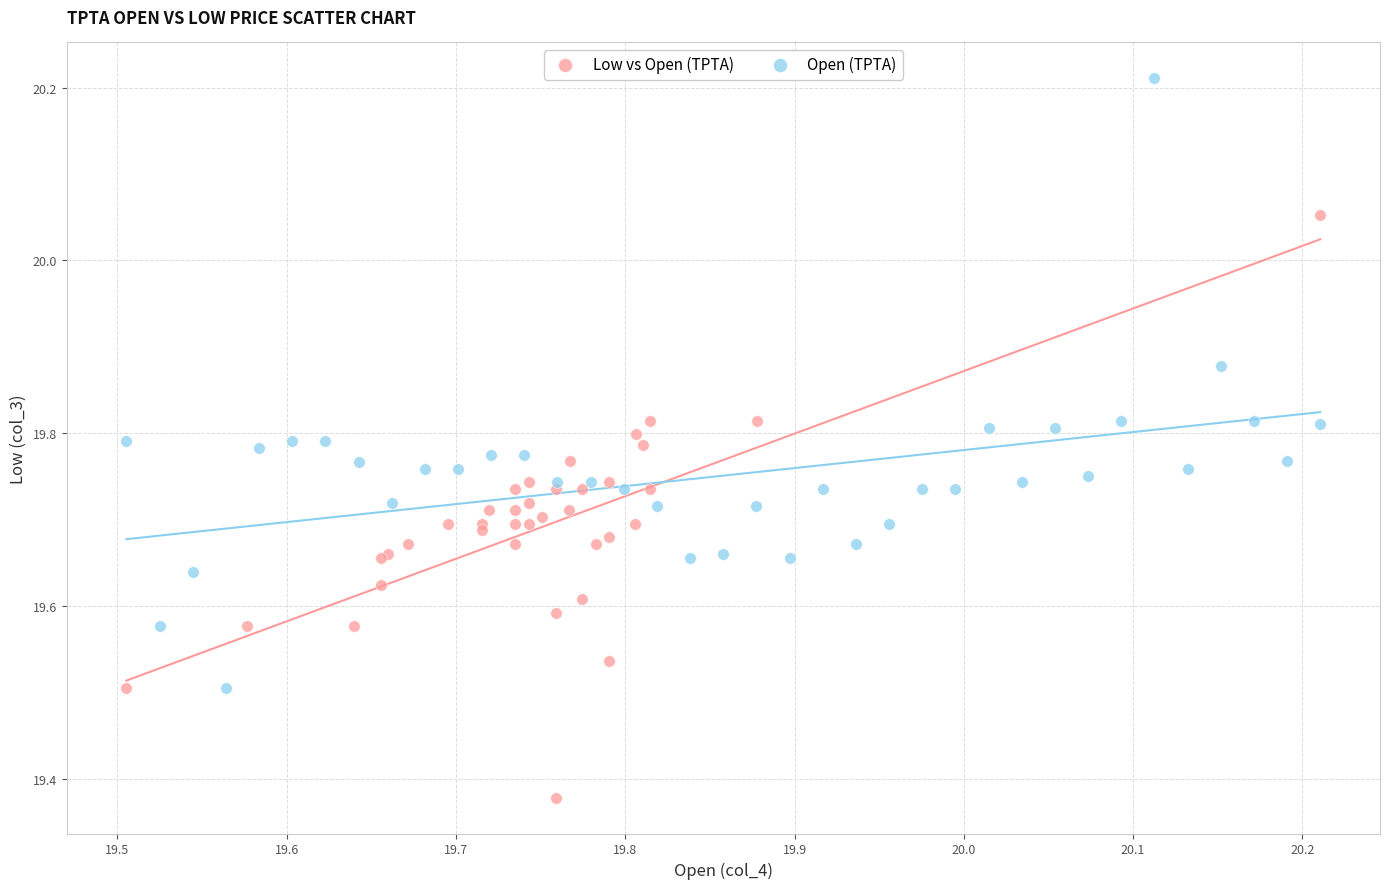

What are all the series names shown in the legend?

Low vs Open (TPTA), Open (TPTA)